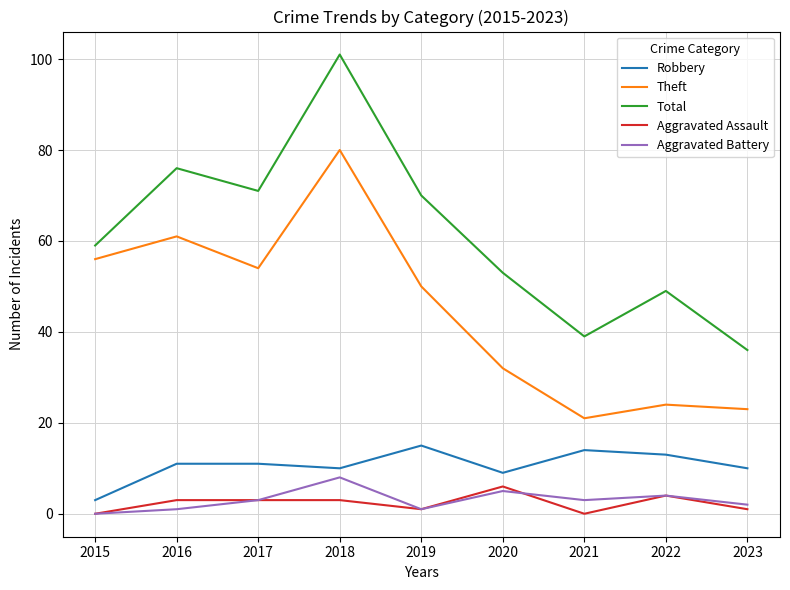

How many distinct data groups are displayed?

5